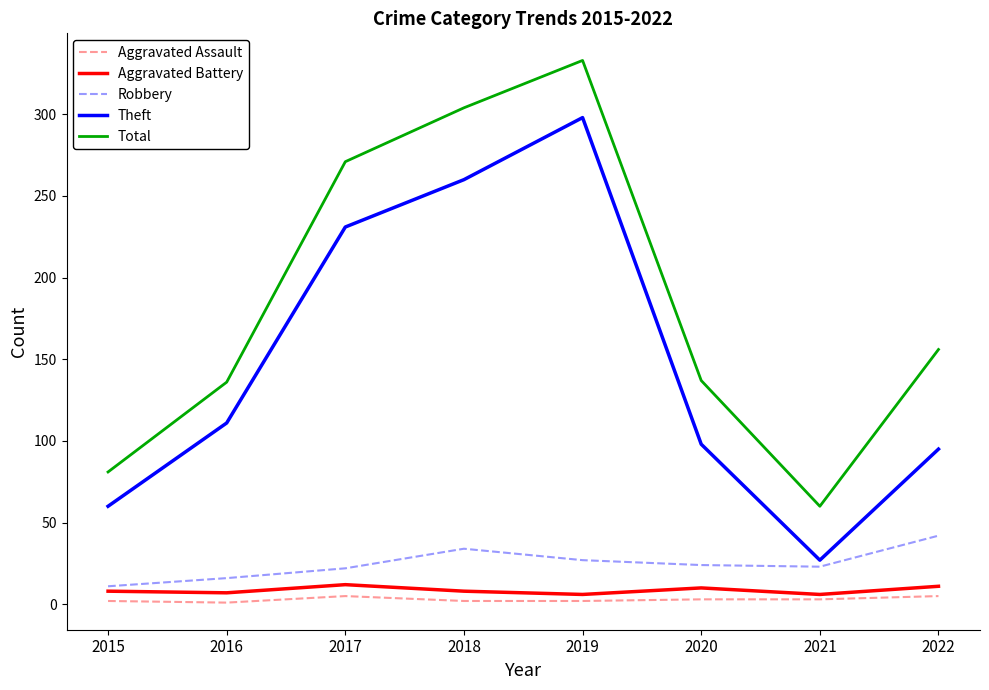

Which series has the largest range (max minus min)?

Total